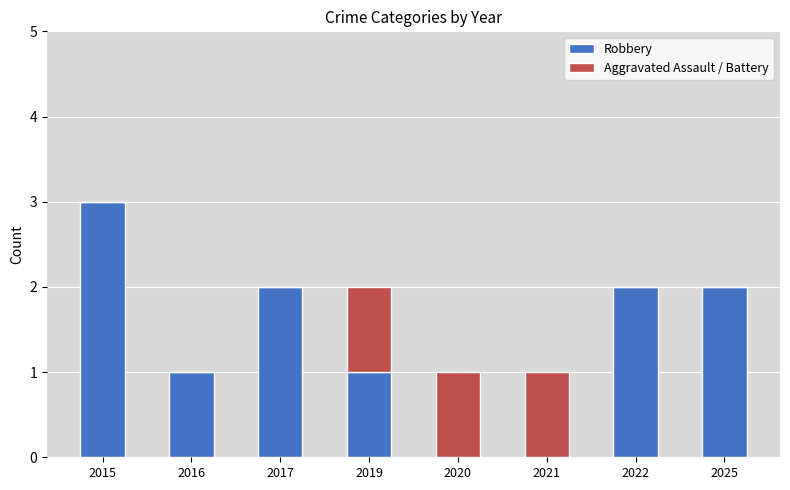

At which category is the sum across all series the highest?

2015